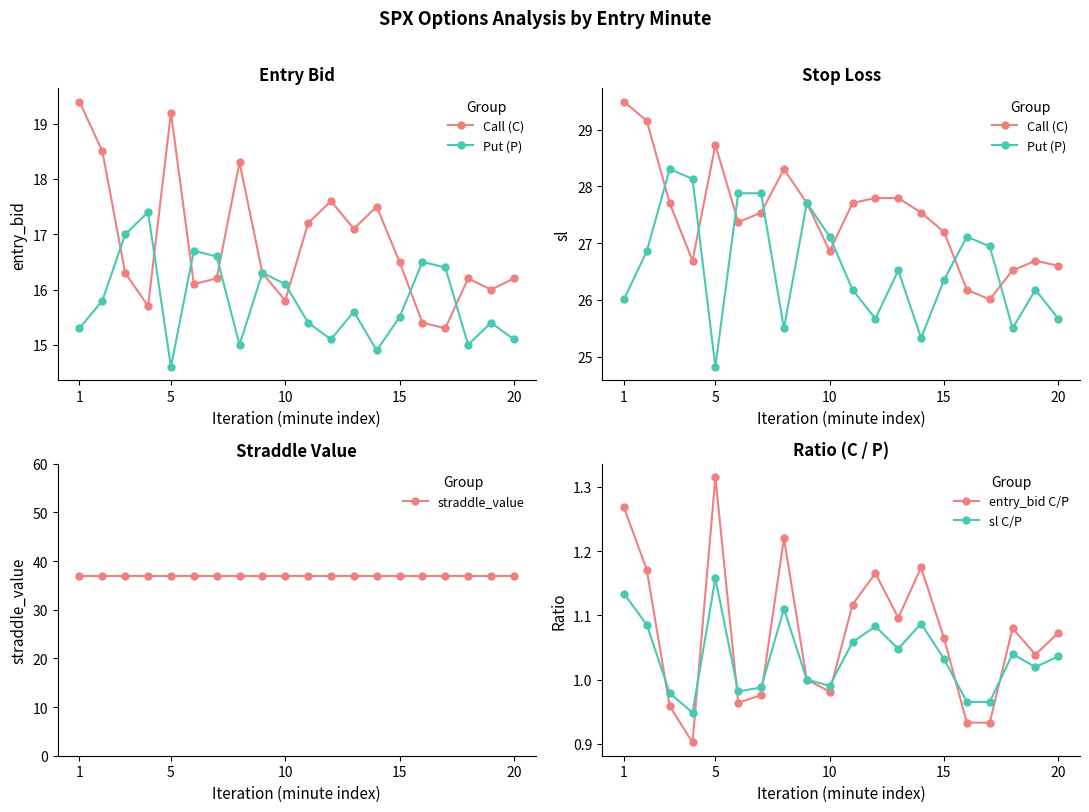

Which category has the highest value in the sl C/P series?

5